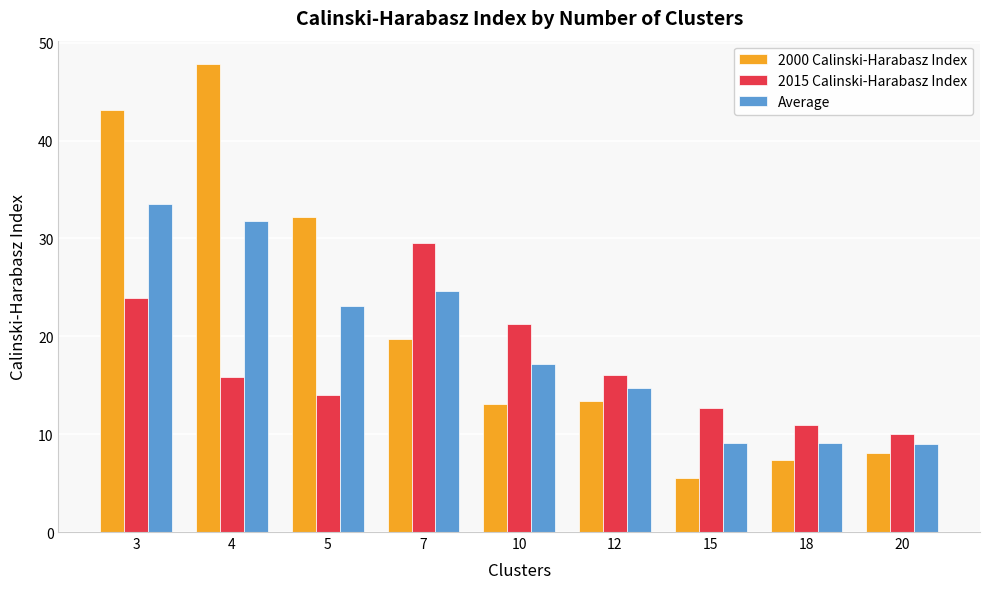

At which label is Average closest to 21?

5